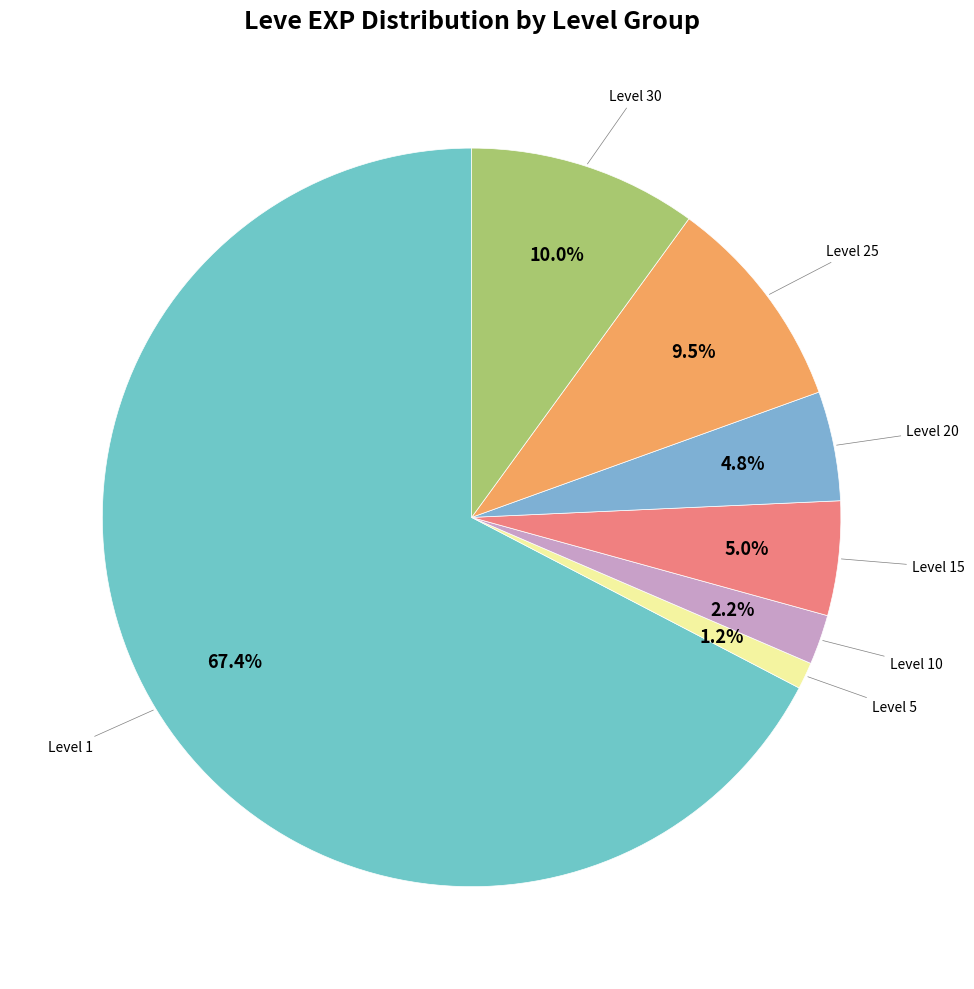

How many segments does this pie chart have?

7